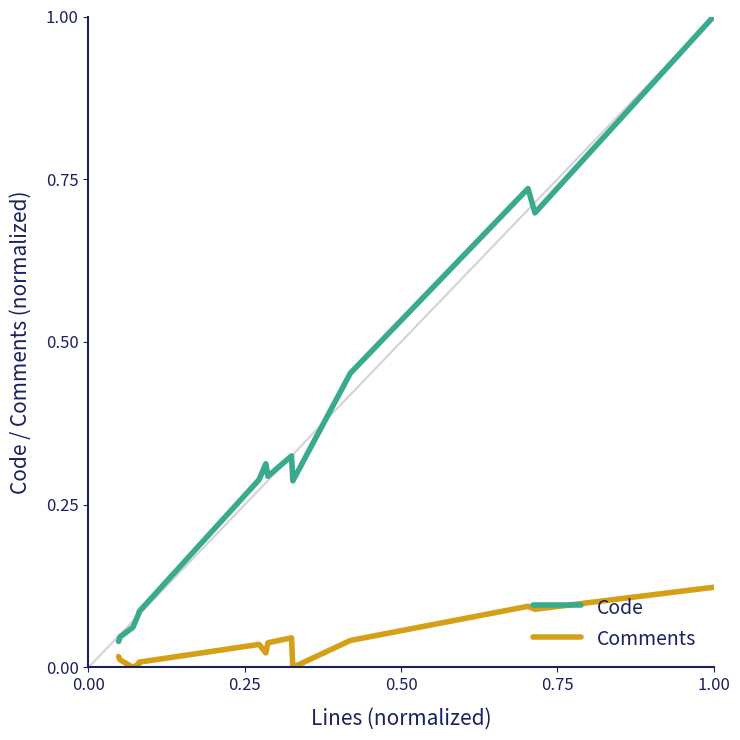

Is it true that Comments equals 0.0 at −0.25?

False